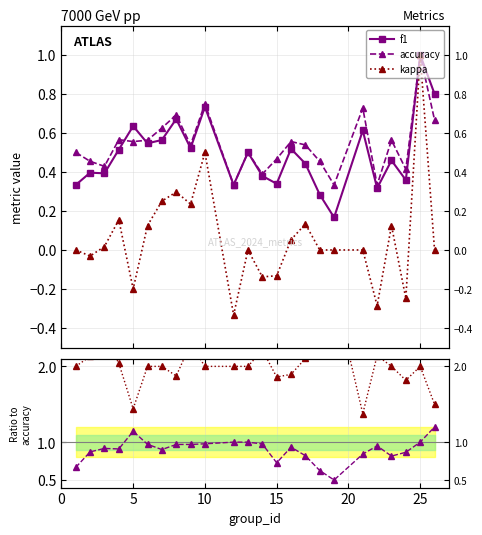

What is the value of the (kappa+1)/accuracy point at the 1st from the left?

2.0